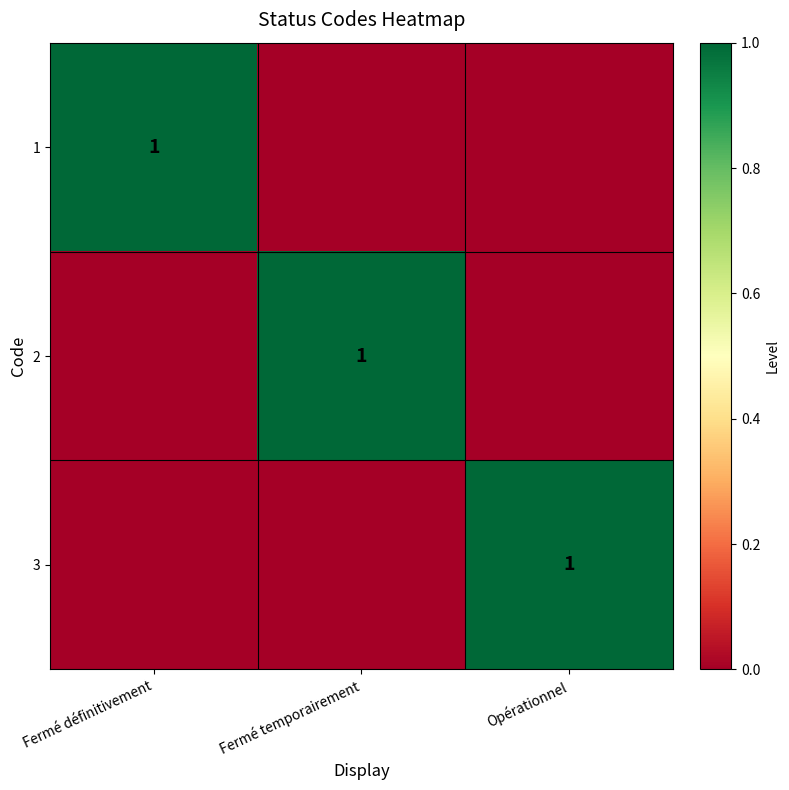

Is it true that 3 equals 2 at Opérationnel?

False